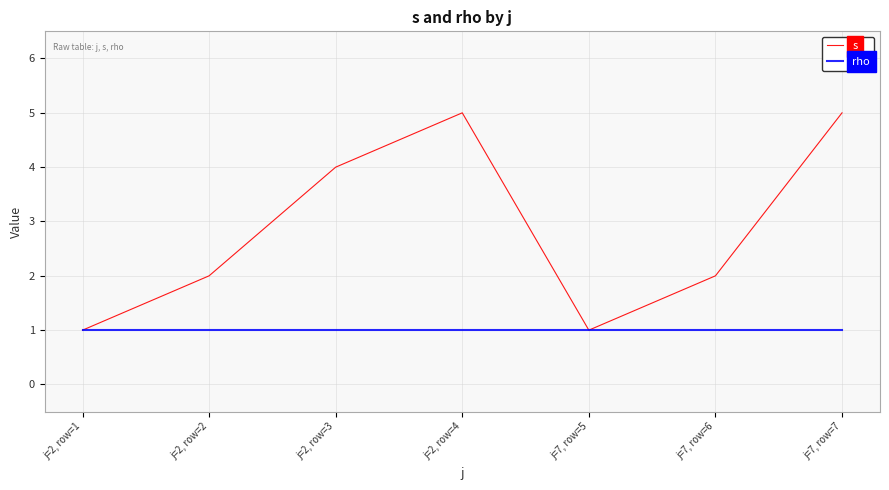

Rank the series by their average value, from lowest to highest.

rho, s